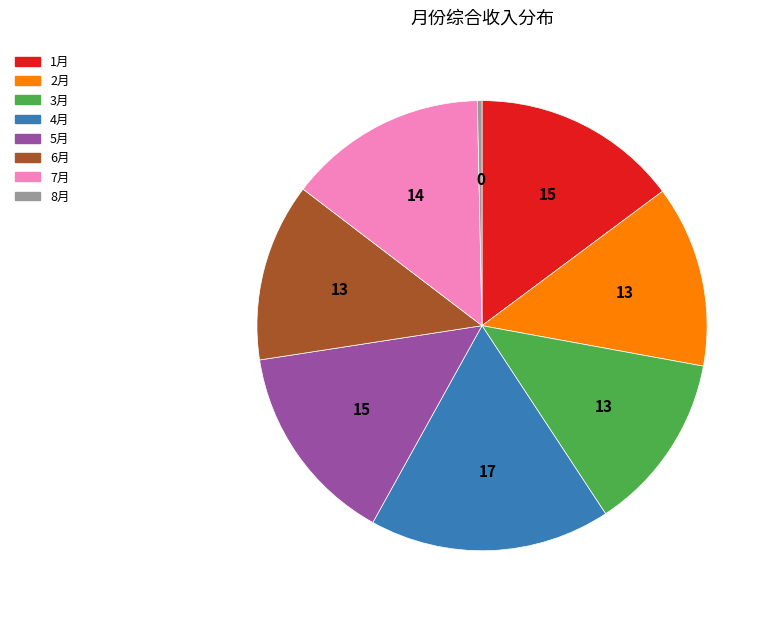

The 7月 slice represents 14% of the pie. True or false?

True